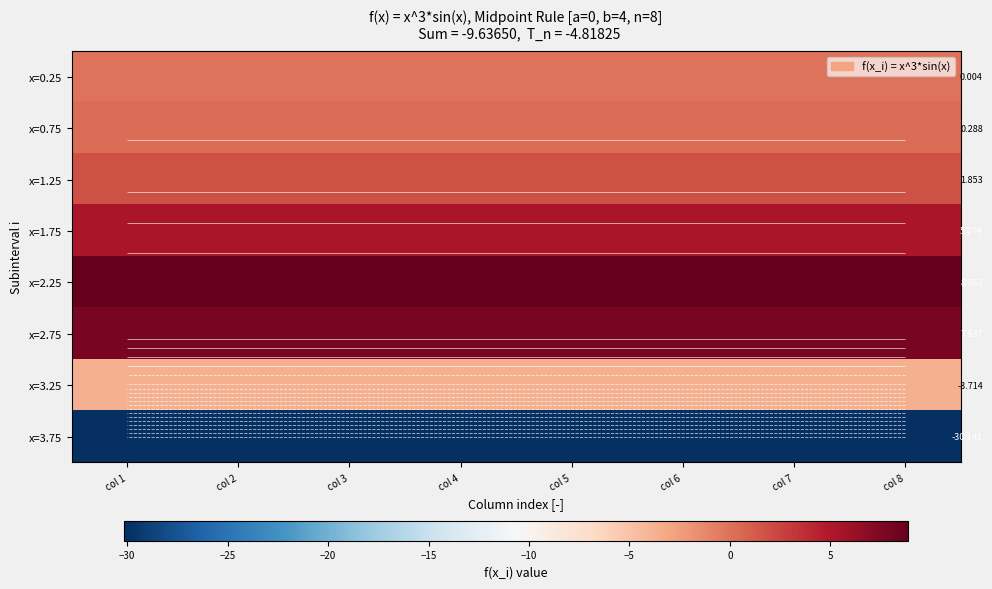

Rank the categories by x=1.75 value from highest to lowest.

col 1, col 2, col 3, col 4, col 5, col 6, col 7, col 8